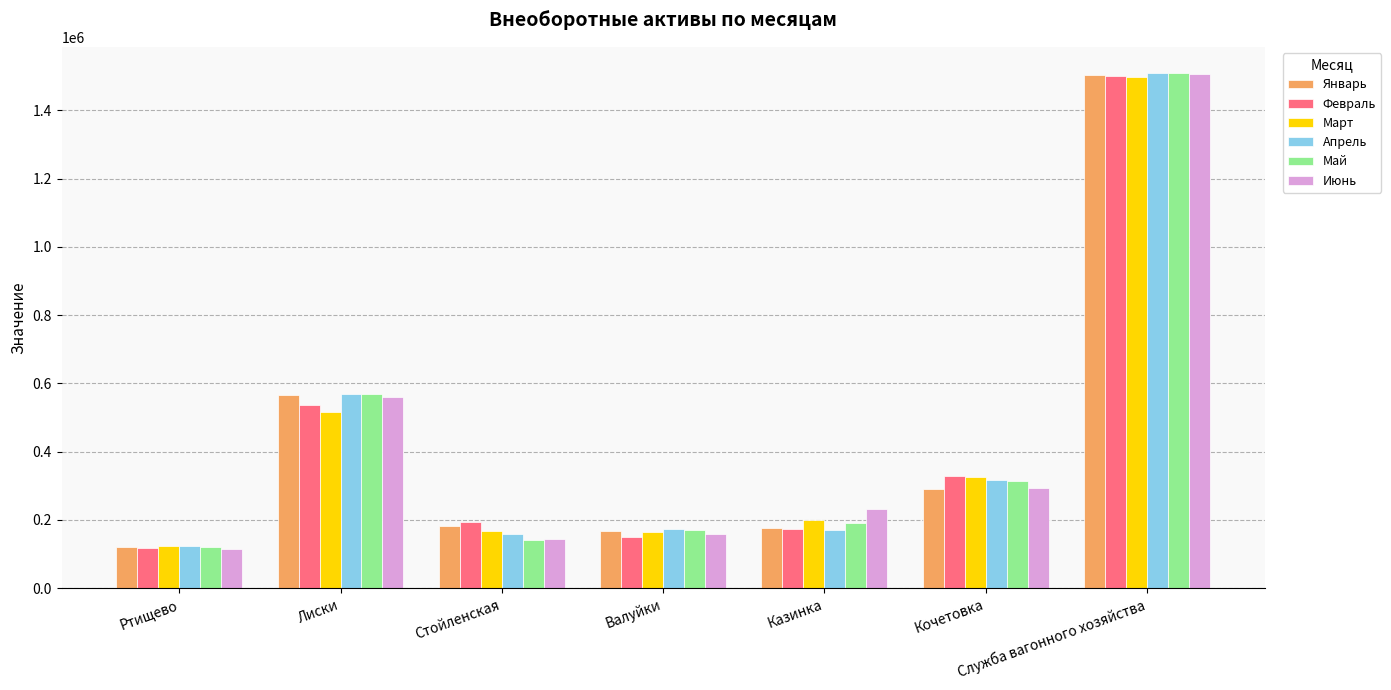

What is the spread (max minus min) of values at Кочетовка?

38192.4